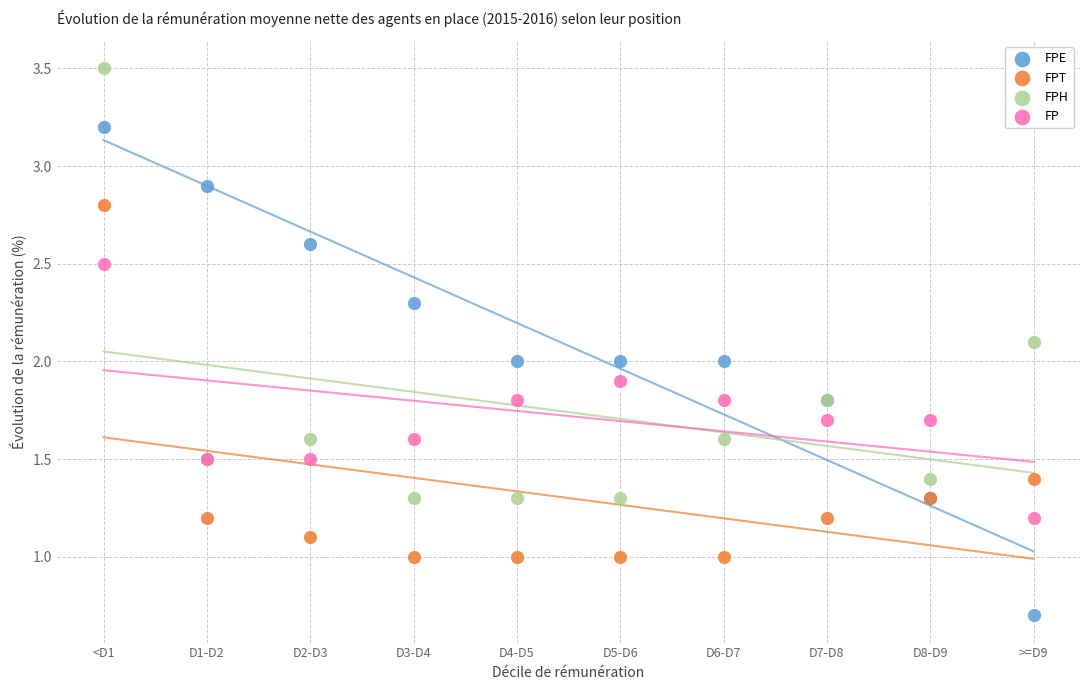

Which series has the largest Y range (max minus min)?

FPE